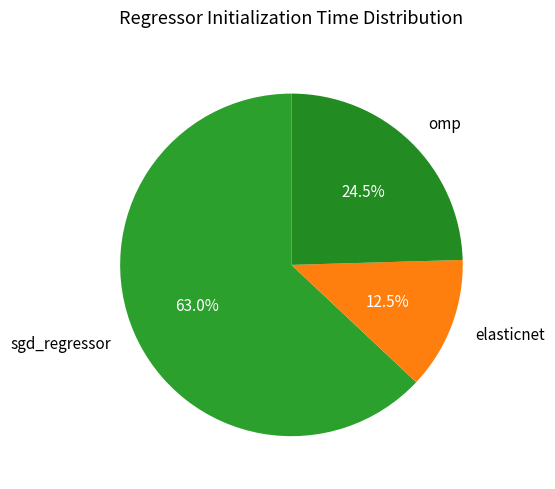

Is it true that elasticnet is 3% of the pie?

False